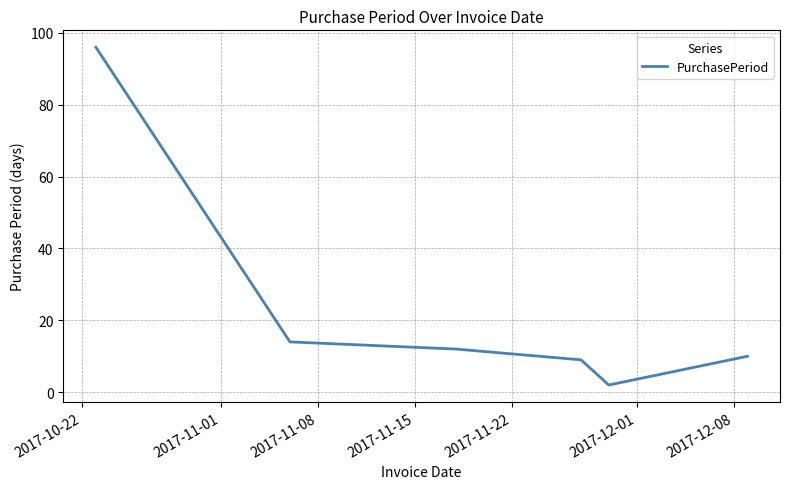

What is the maximum value shown in the chart?

96